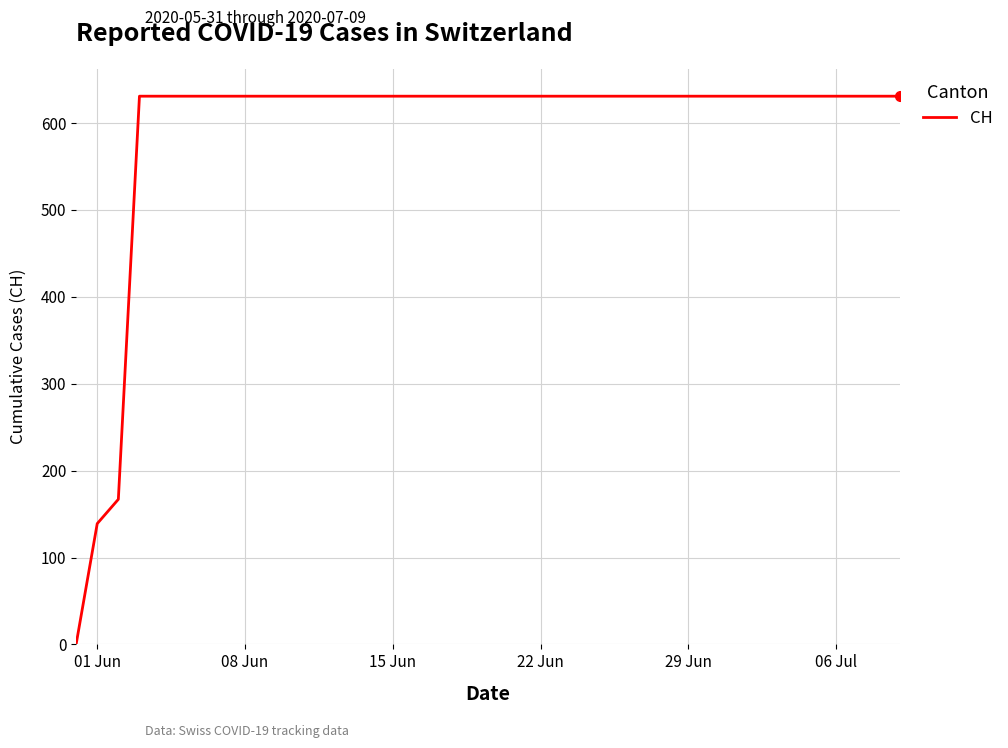

What is the difference between the second highest and second lowest values?

492